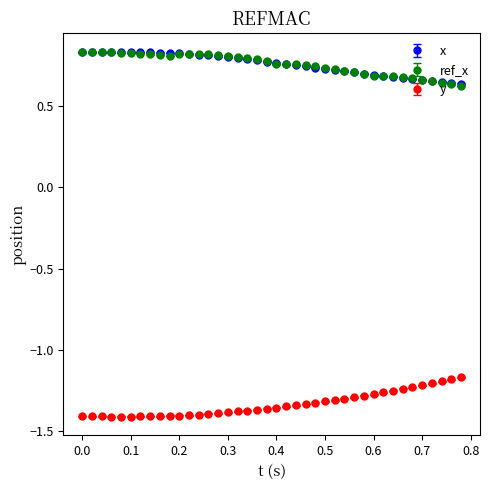

At how many categories does at least one series exceed 0?

40